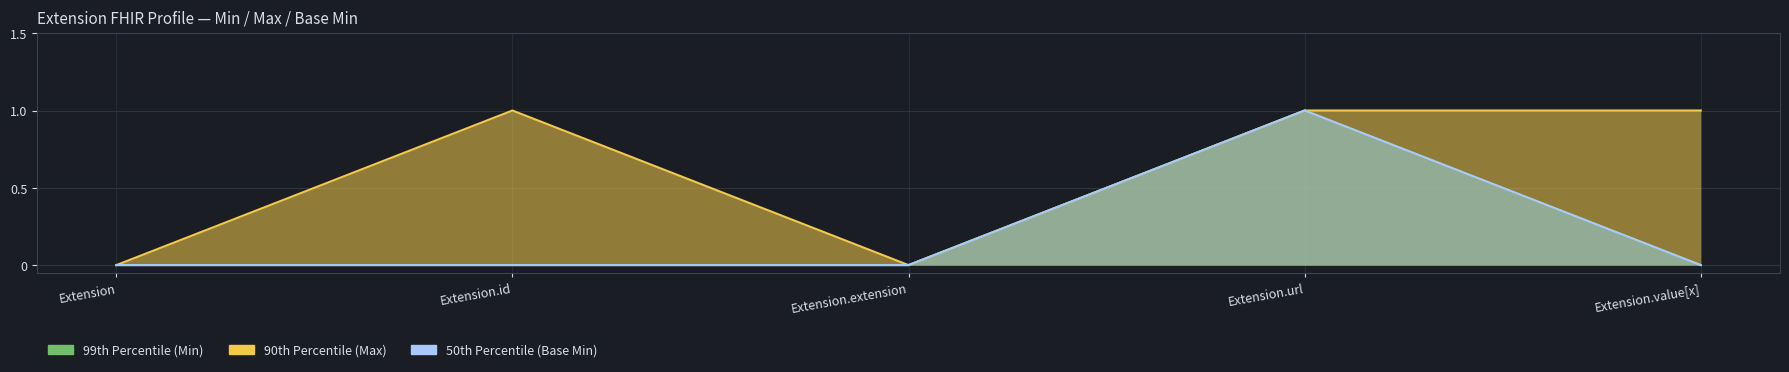

Which category has the lowest value across all series?

Extension